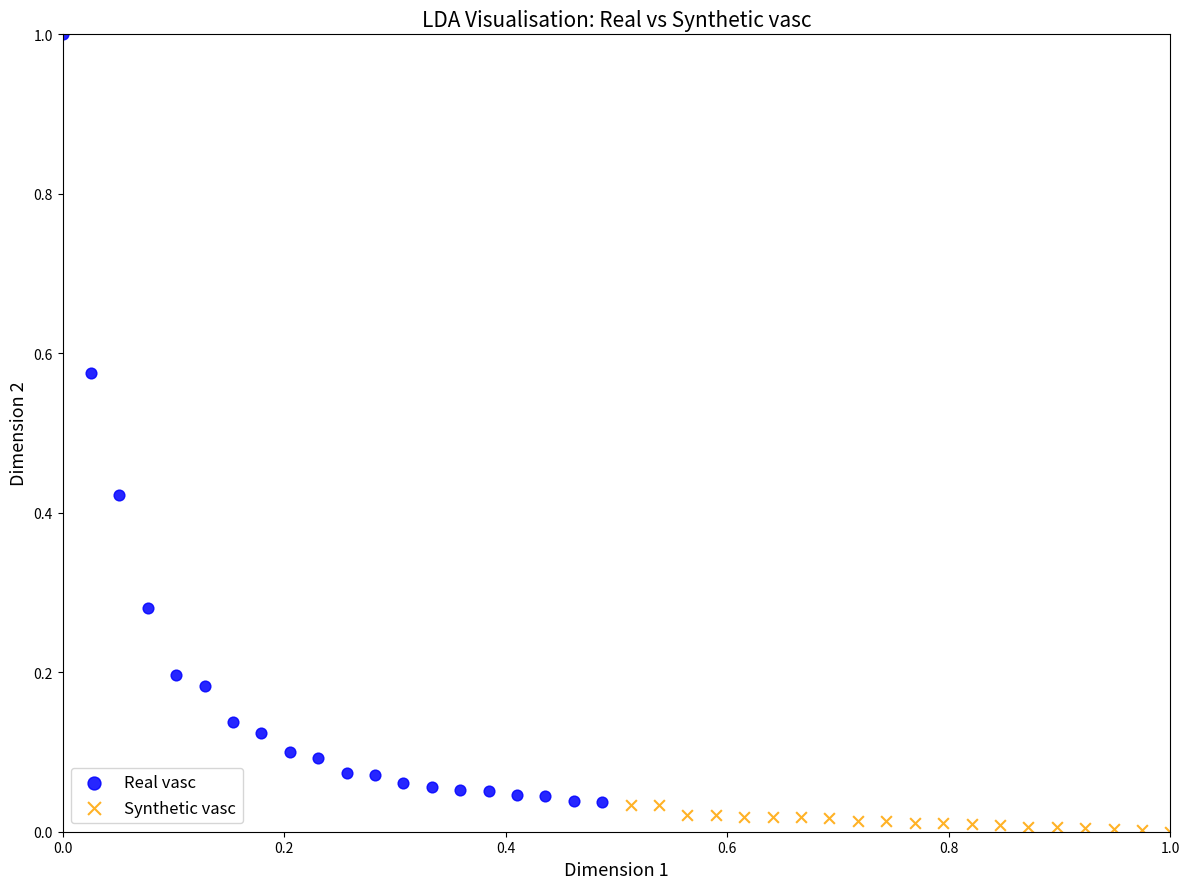

Which series contains the highest Y value?

Real vasc